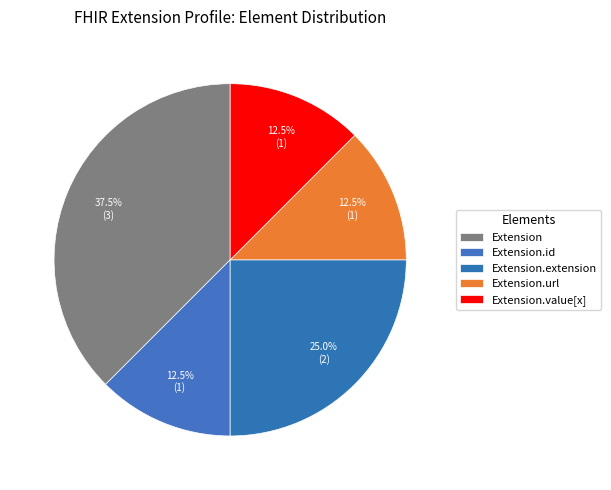

Count the number of slices in the pie.

5